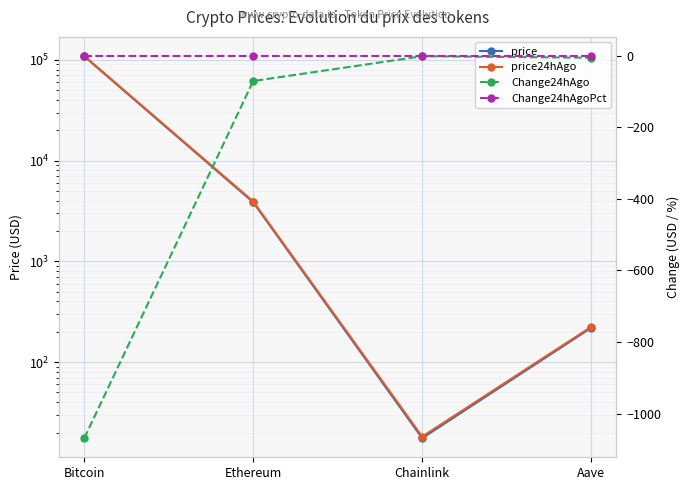

In Change24hAgoPct, how many points are lower than both neighbors (excluding endpoints)?

1